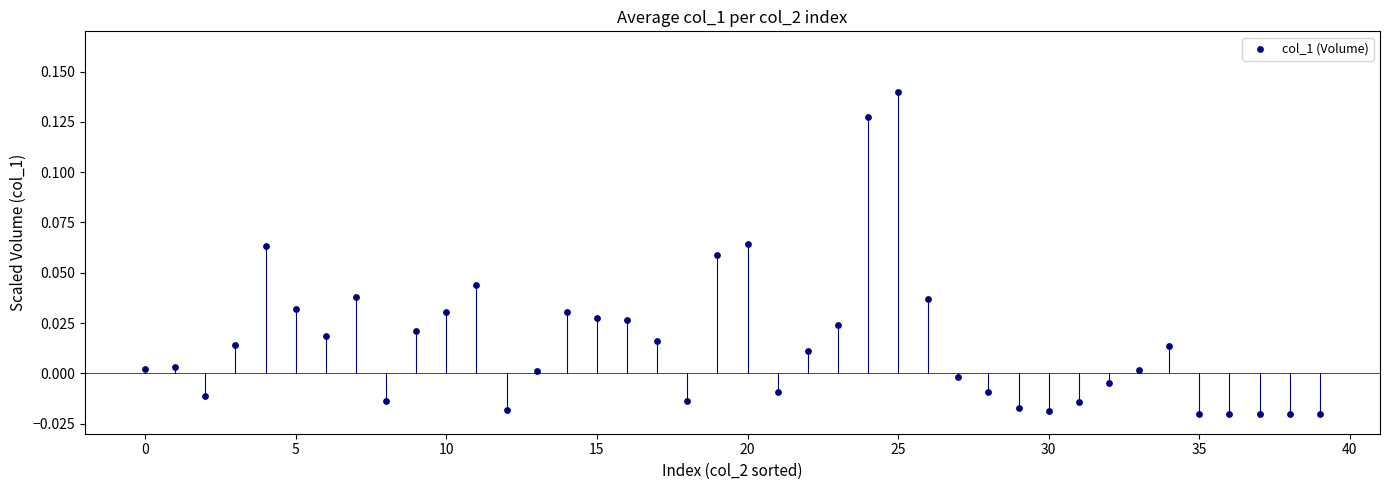

How many data points are displayed?

40